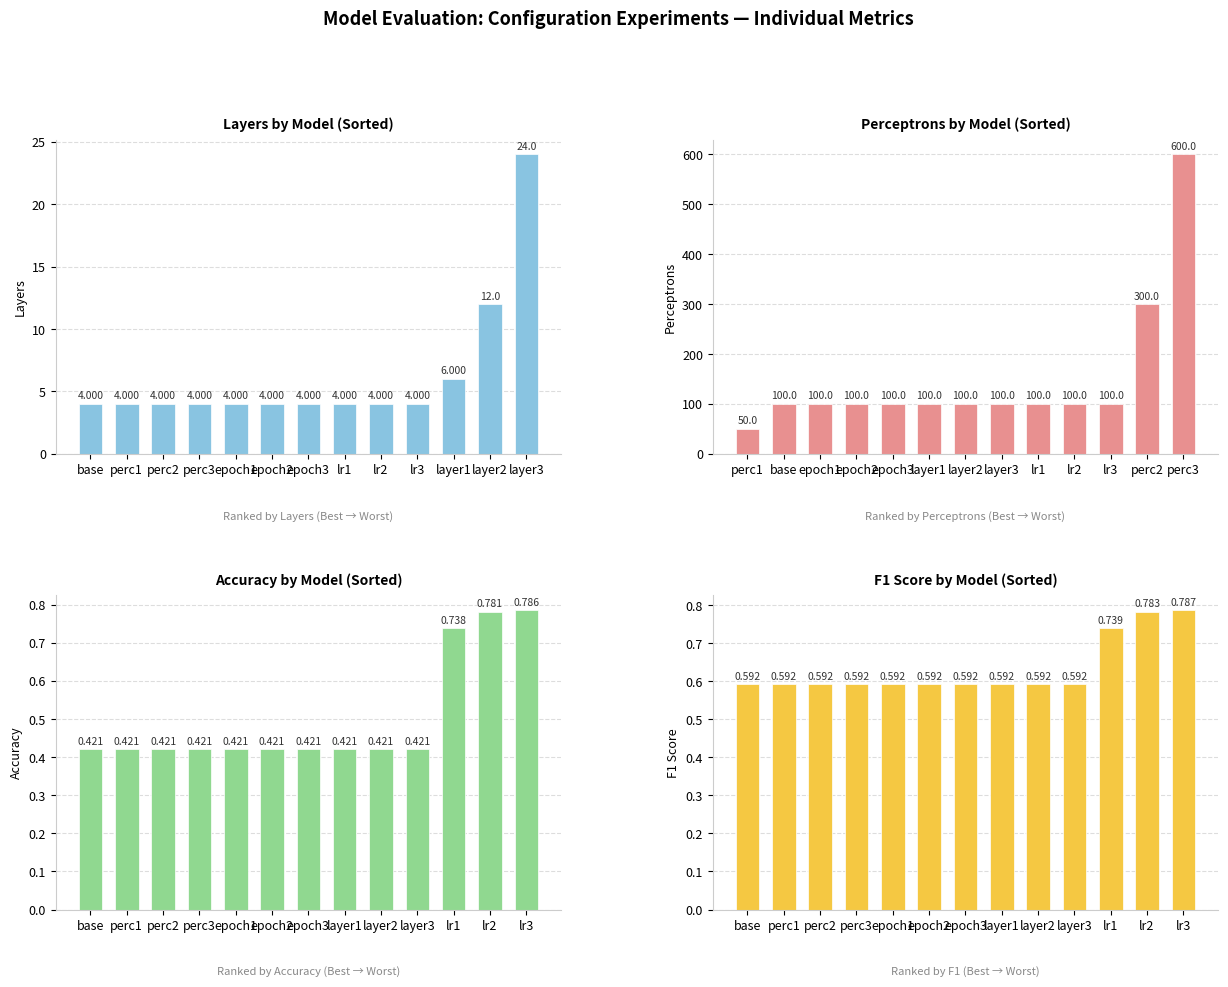

The Layers series shows 8.6 at layer1. True or false?

False